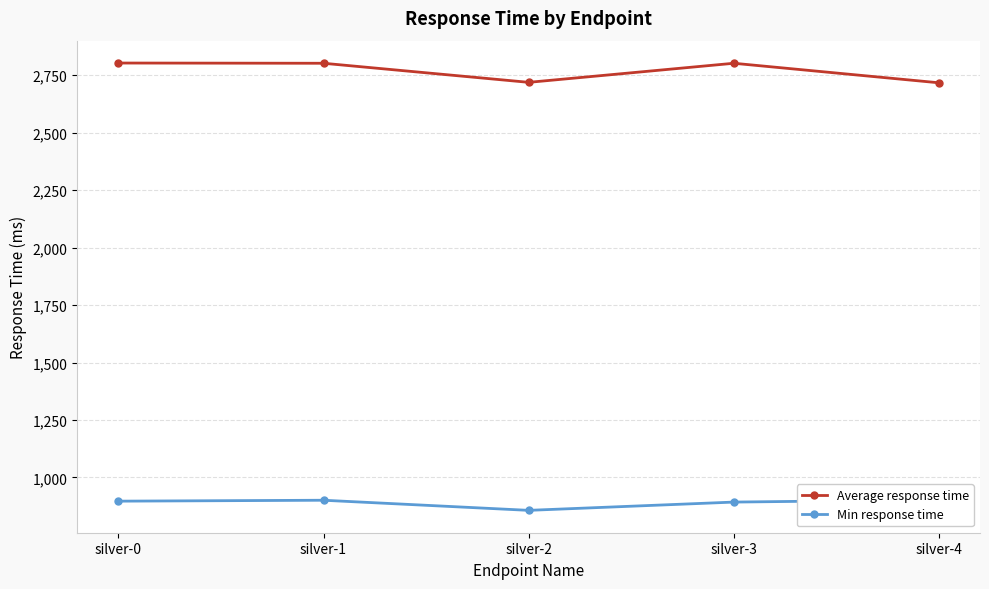

Read the Average response time value at silver-2.

2719